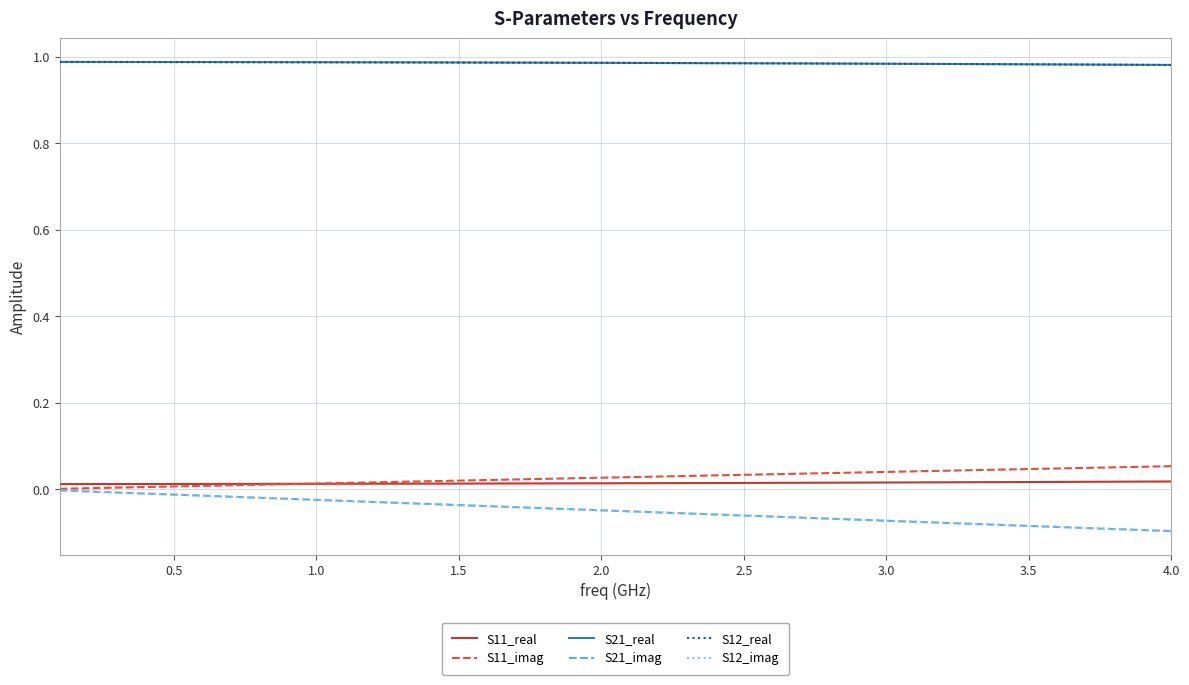

What is the highest value of the S11_imag series?

0.1